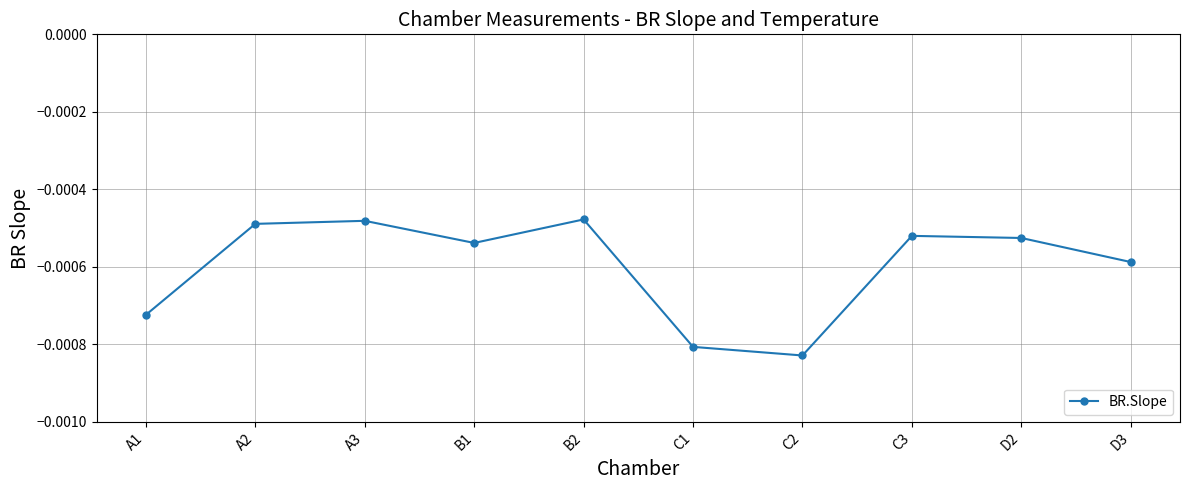

At which category does the chart reach its minimum across all series?

C2